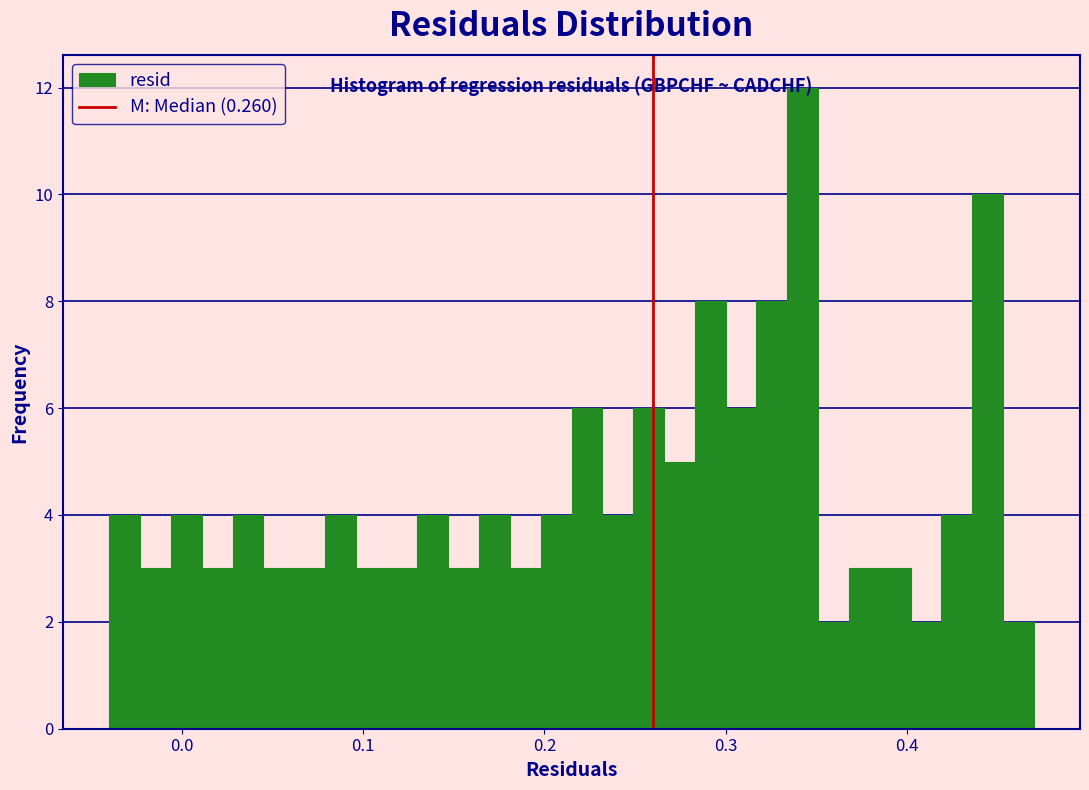

Read against the x-axis, roughly where is the centre of the tallest bar?

0.34